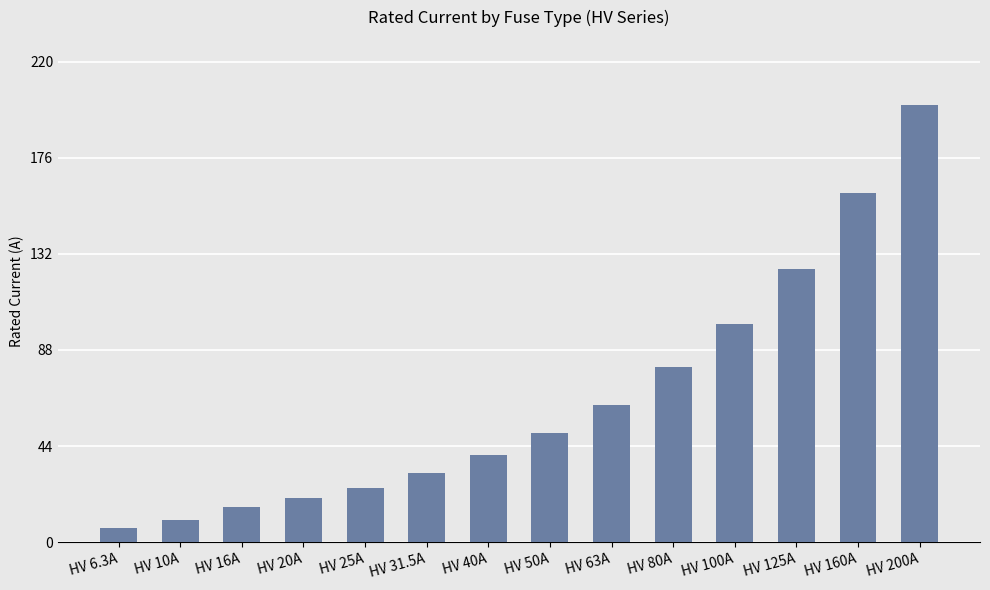

What is the approximate value at HV 16A?

16.0